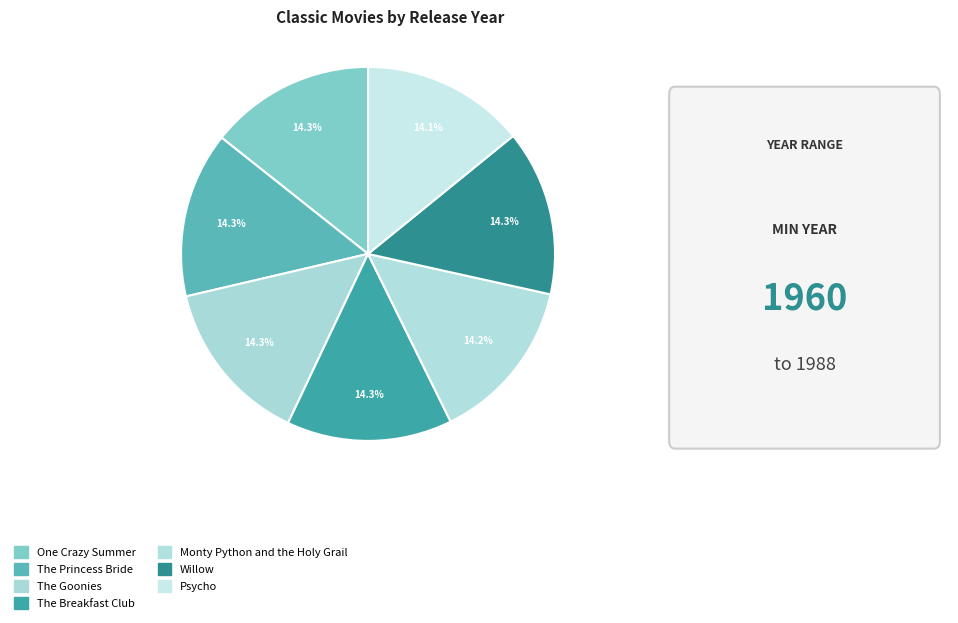

Is it true that Willow is 1% of the pie?

False